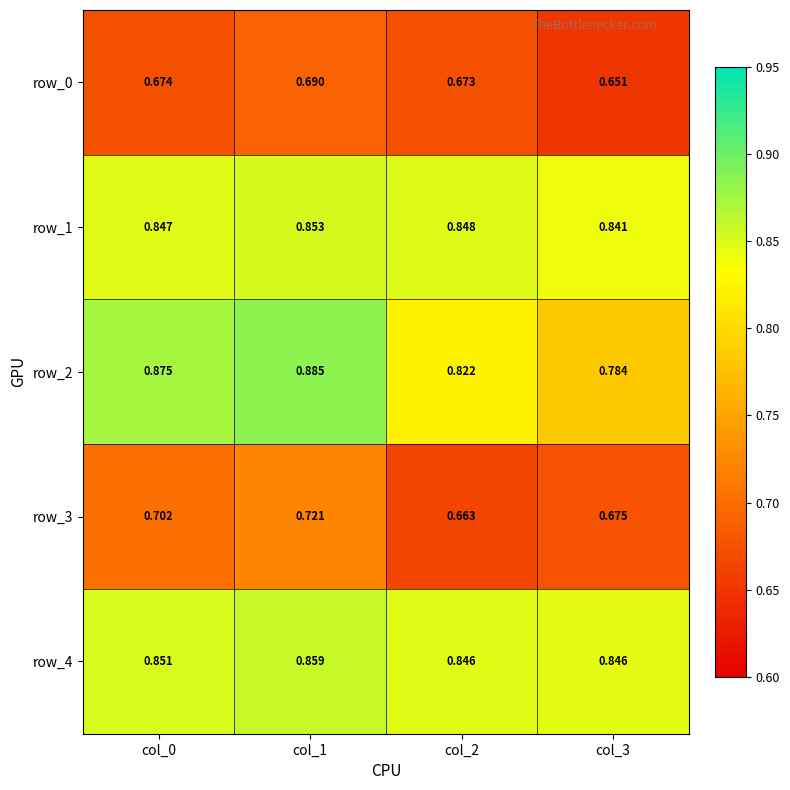

At which category is the sum across all series the highest?

col_1